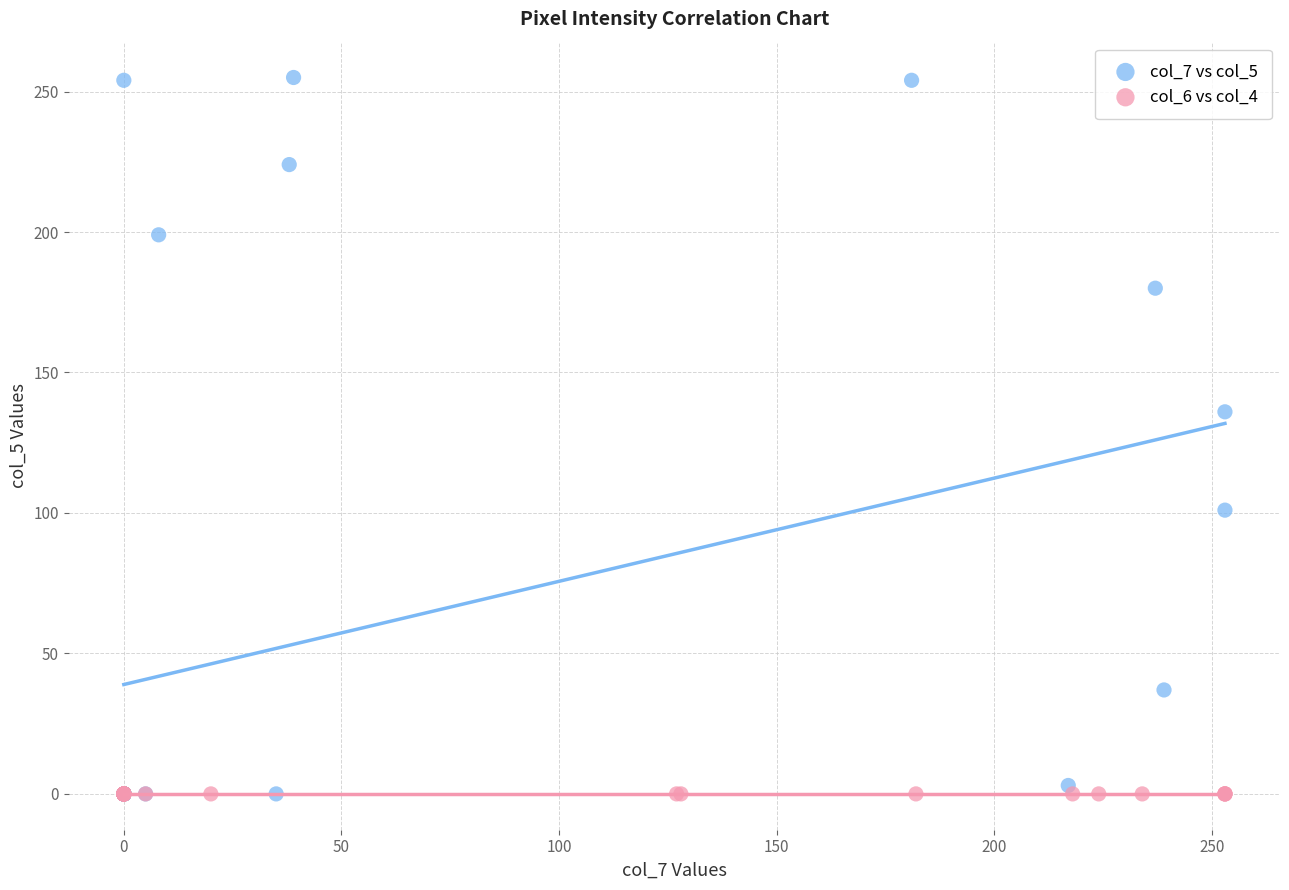

Which series reaches the maximum Y coordinate?

col_7 vs col_5